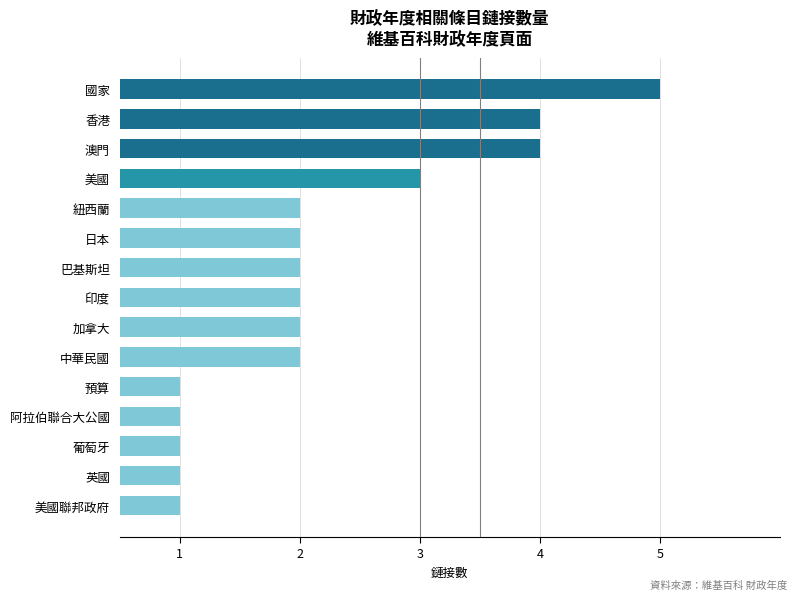

How many data points are less than 2?

5